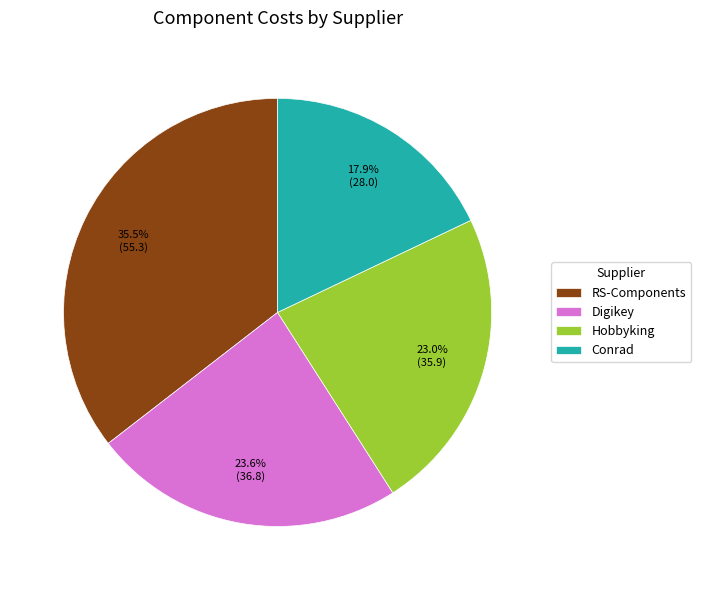

To the nearest percent, what is the average slice percentage?

25%